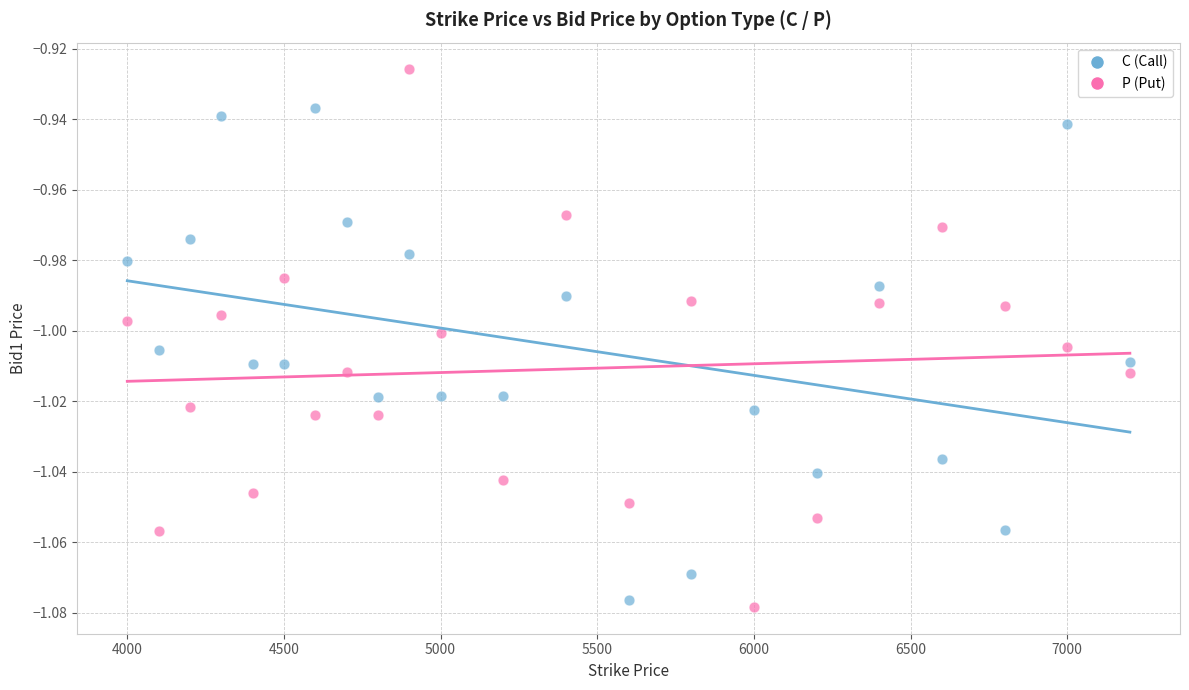

Which series reaches the maximum Y coordinate?

P (Put)